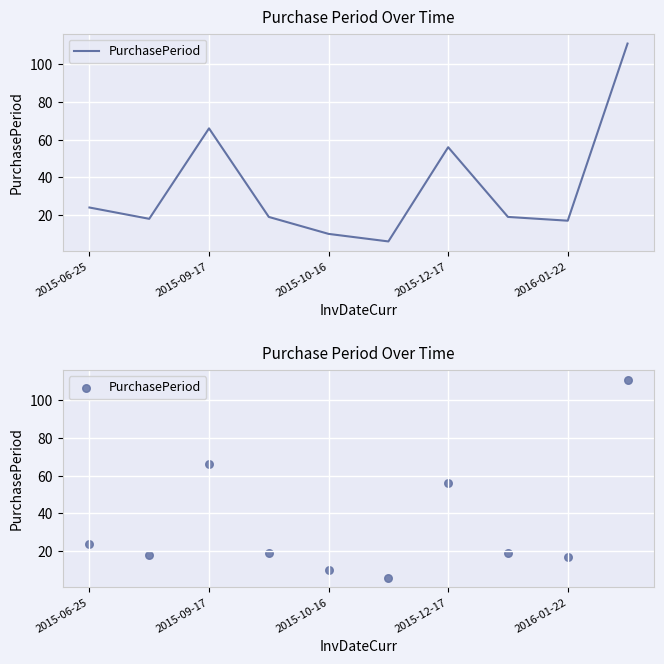

Which has a higher value, 8 or 9?

9